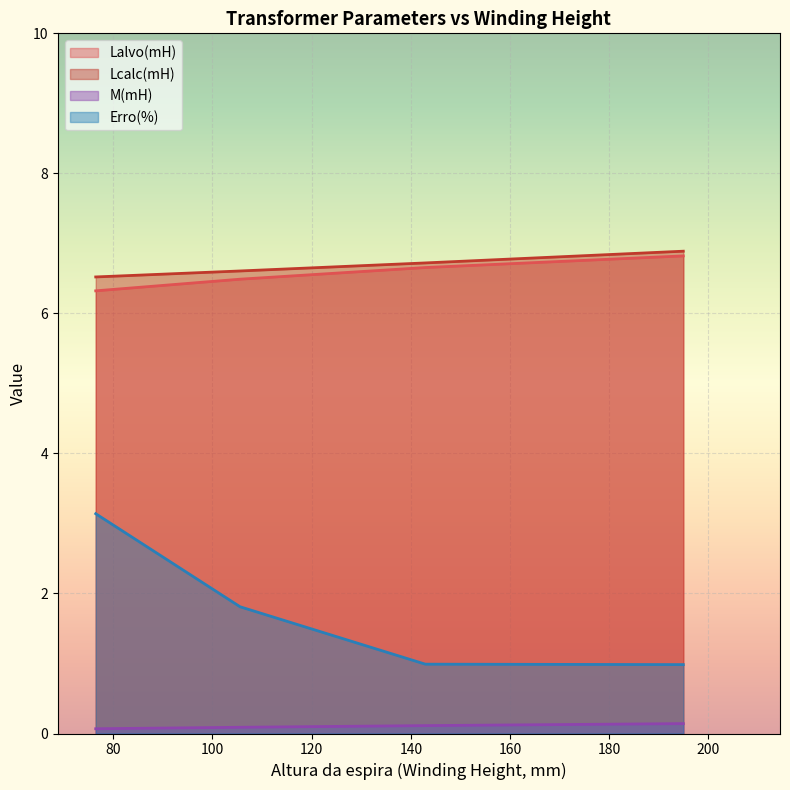

Between 13 and 13, which is larger?

13